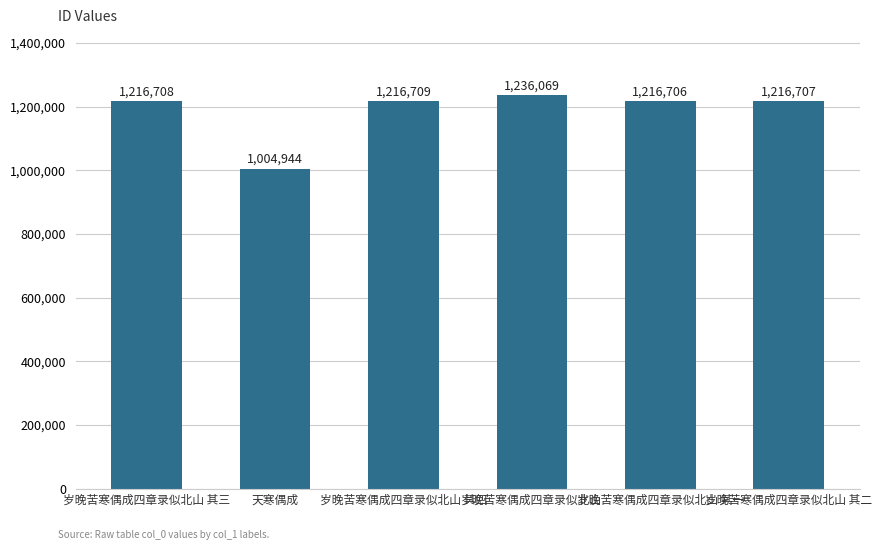

Reading left to right, transcribe all the data shown in this chart.

1216708	1004944	1216709	1236069	1216706	1216707